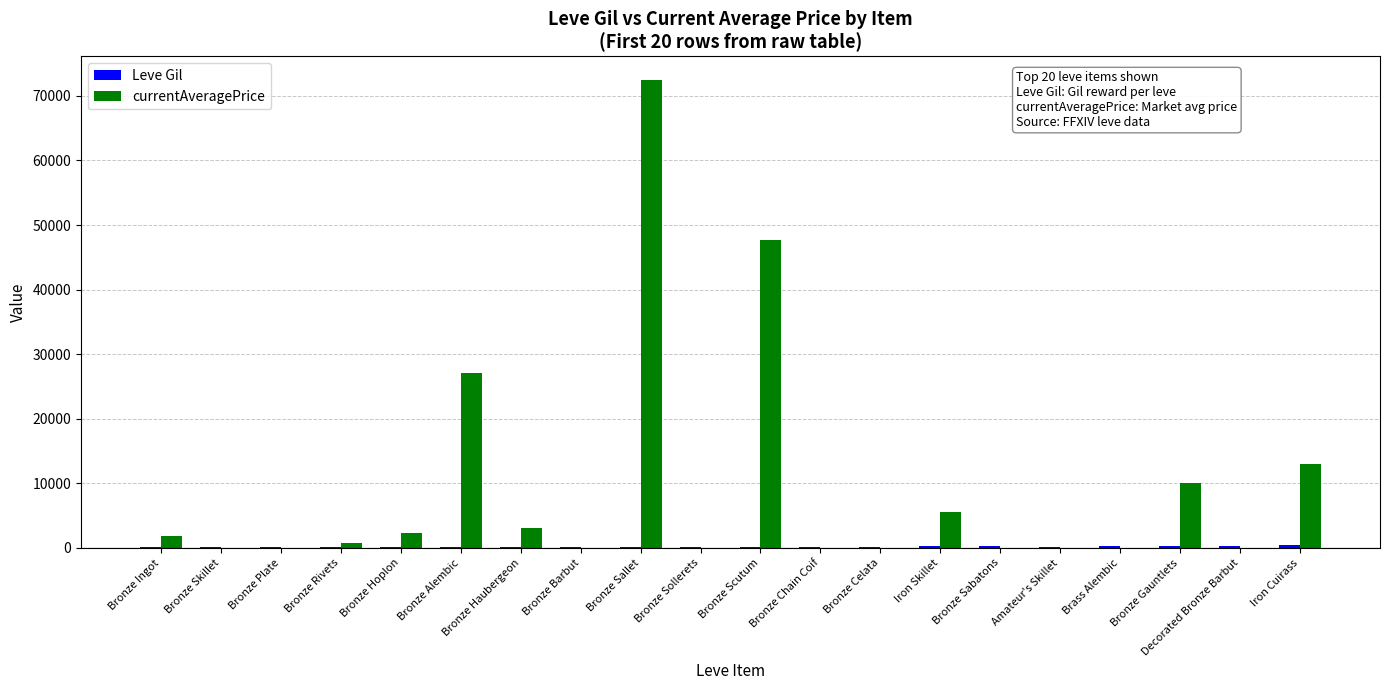

How many groups of bars are there?

20